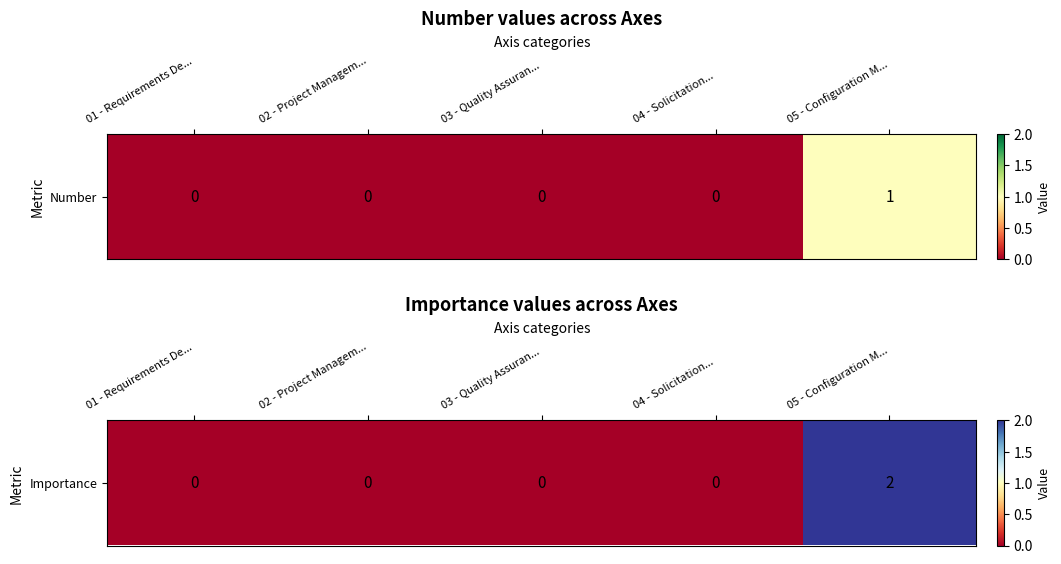

How many distinct data groups are displayed?

1